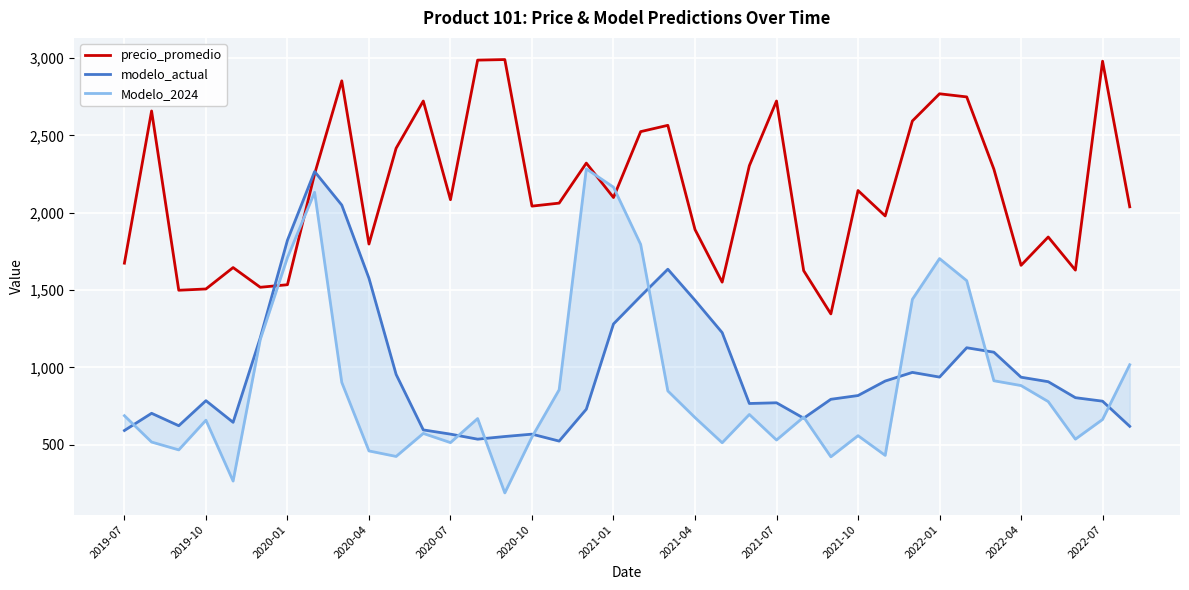

Which series has the largest range (max minus min)?

Modelo_2024